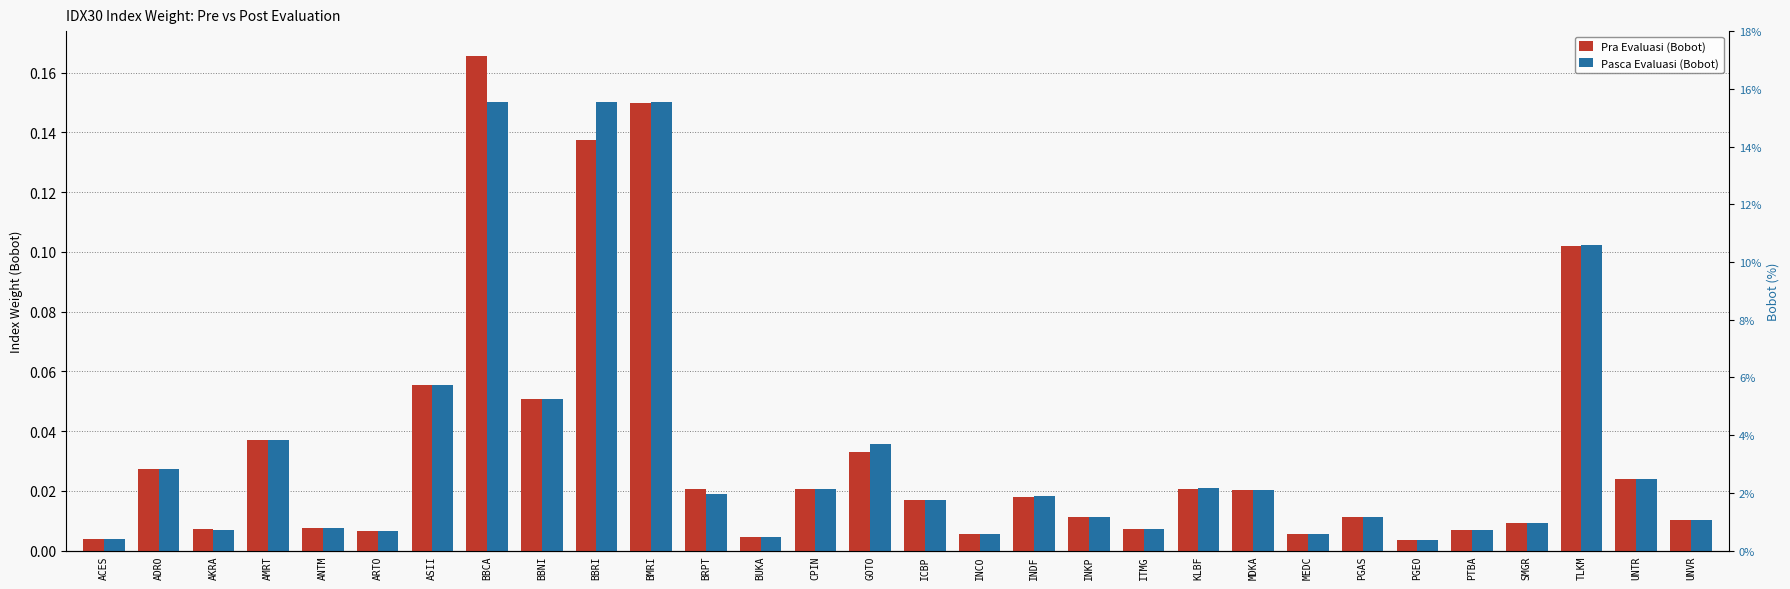

What are all the series names shown in the legend?

Pra Evaluasi (Bobot), Pasca Evaluasi (Bobot)